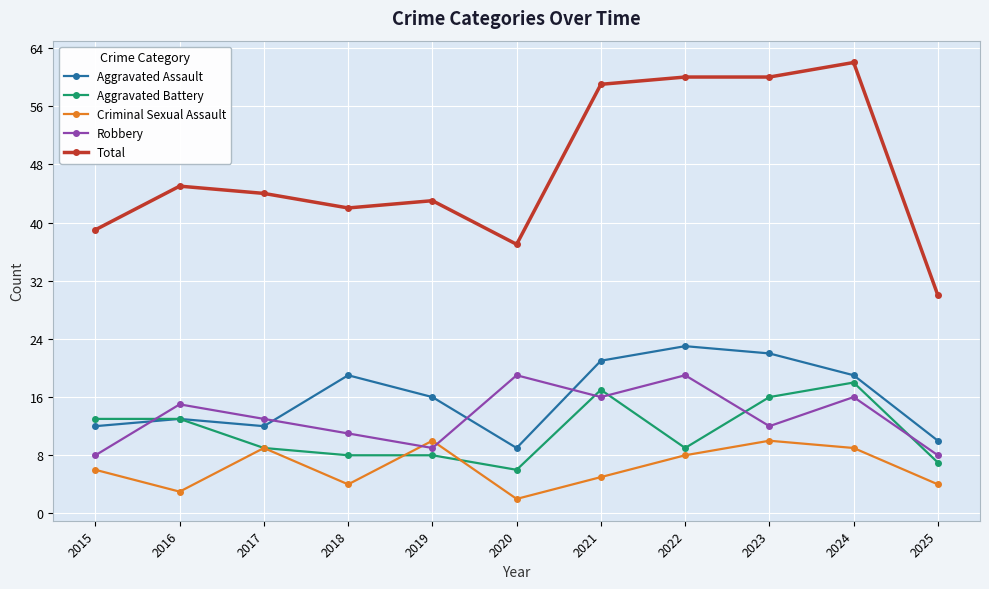

At which category is the sum across all series the highest?

2024